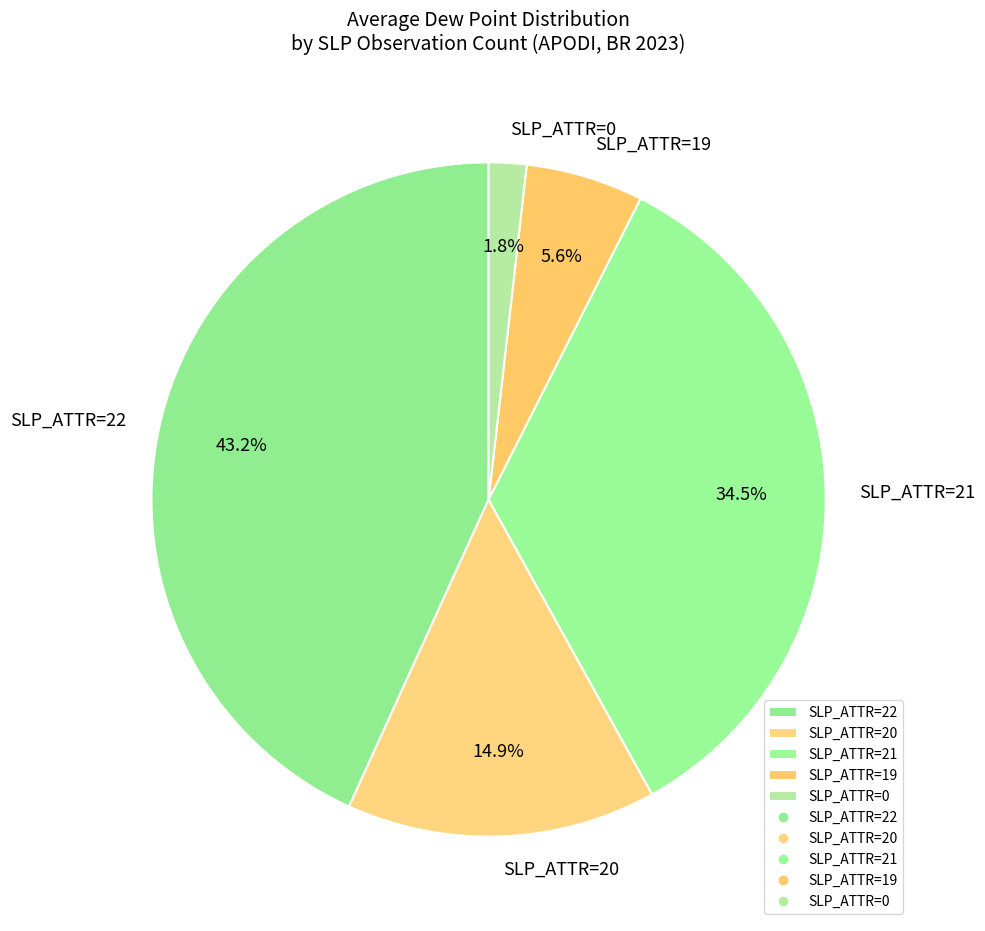

What percentage is NOT represented by SLP_ATTR=20?

85.1%